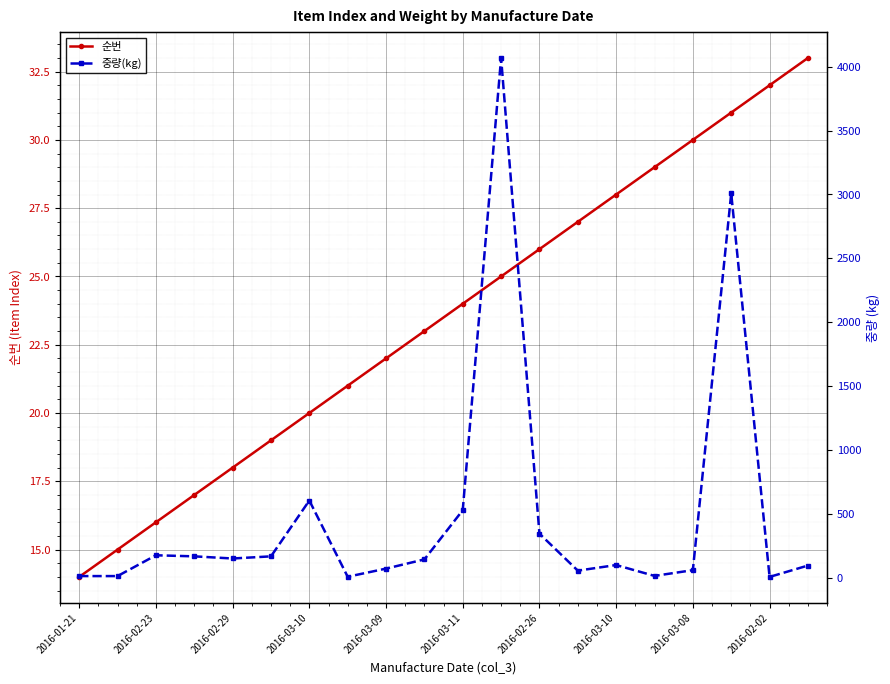

Is the value of 순번 at 2016-03-10 greater than the value of 중량(kg) at 2016-03-10?

No